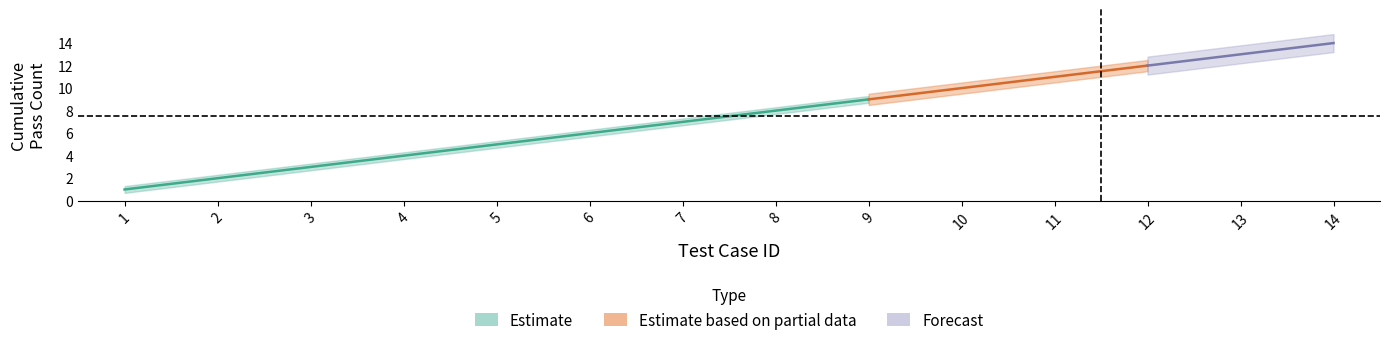

Where is pass_count nearest to the value 7?

7